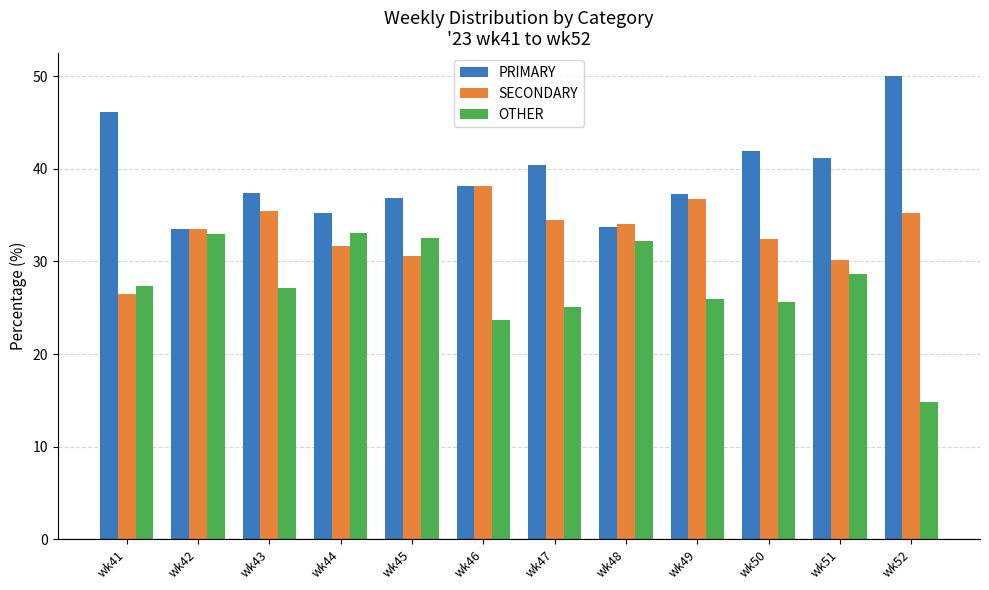

What is the total value across all series at wk49?

100.0